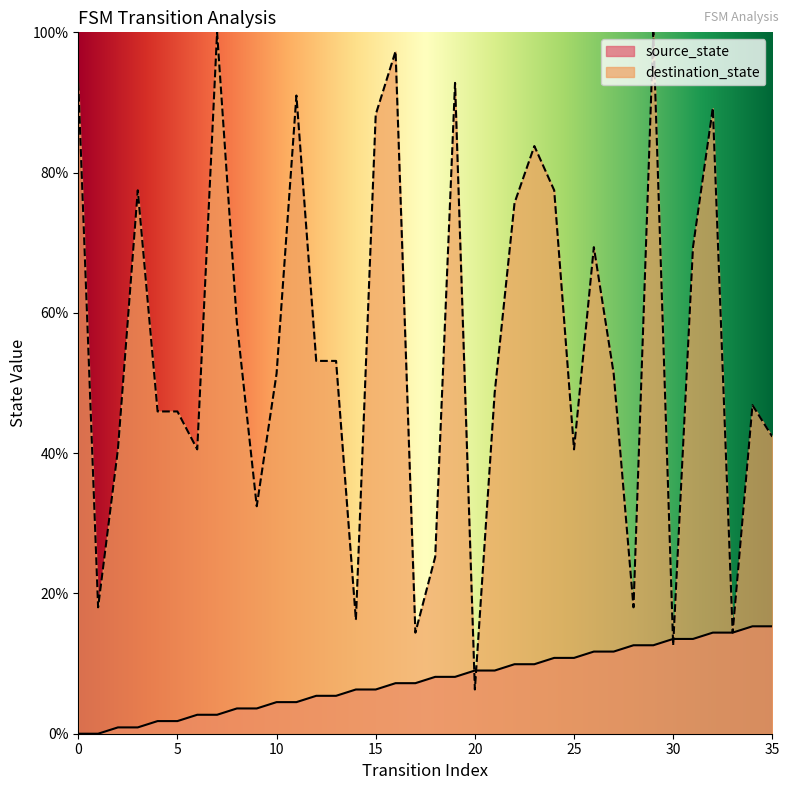

What is the difference between the destination_state values at 0 and 25?

52.3